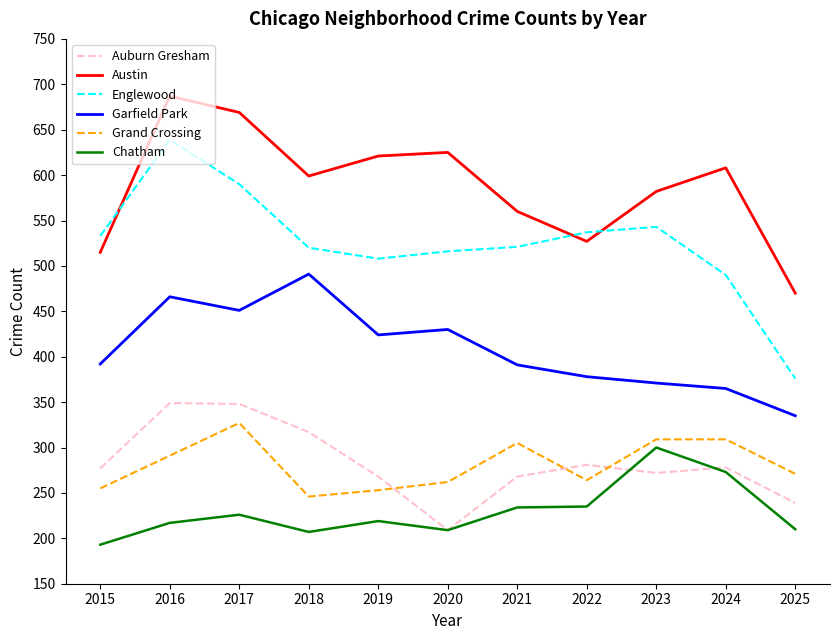

What is the maximum value shown in the chart?

687